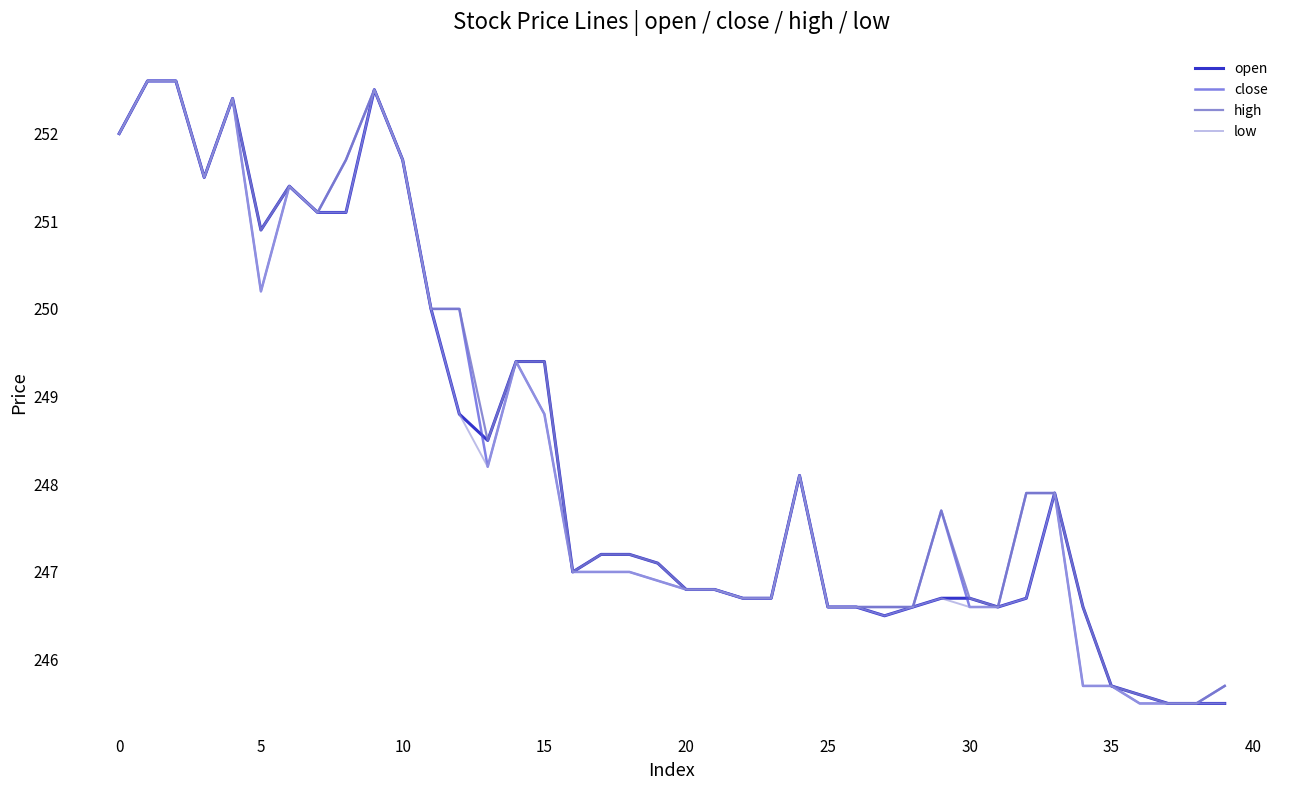

What is the minimum value for high?

245.5